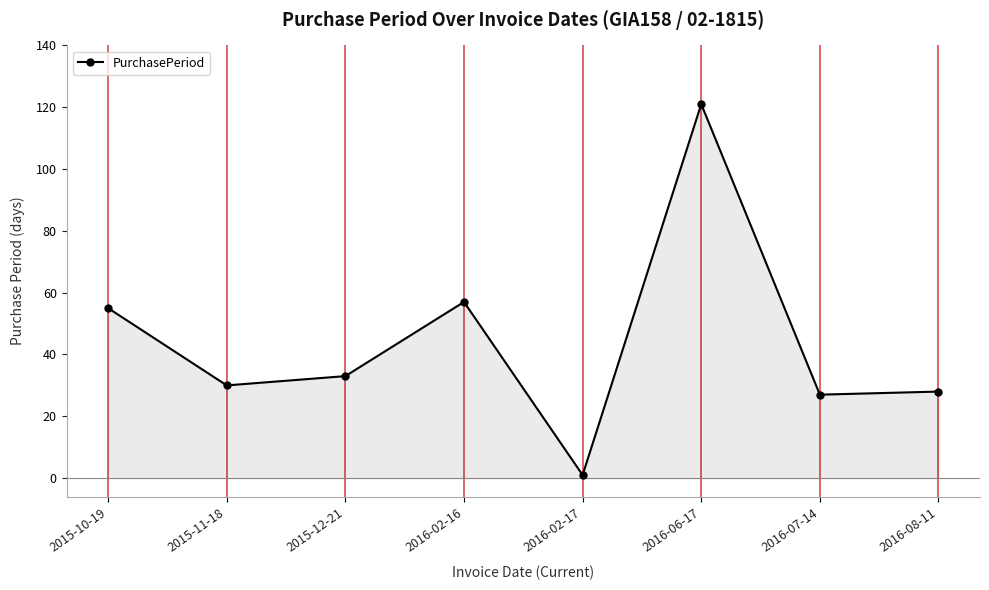

What is the difference between the values at 2016-06-17 and 2016-07-14?

94